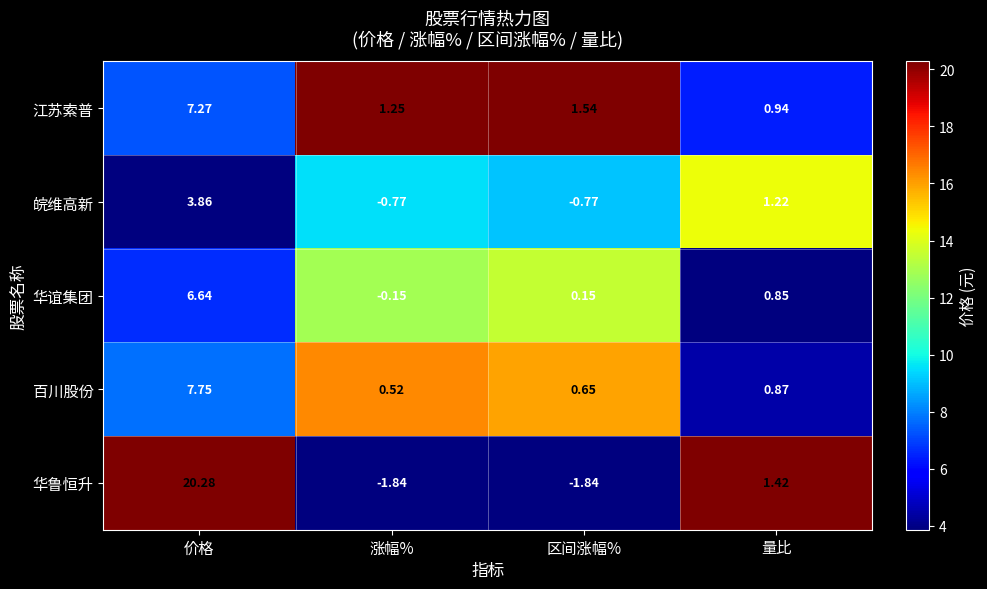

Which series changed the most between 涨幅% and 区间涨幅%?

华谊集团